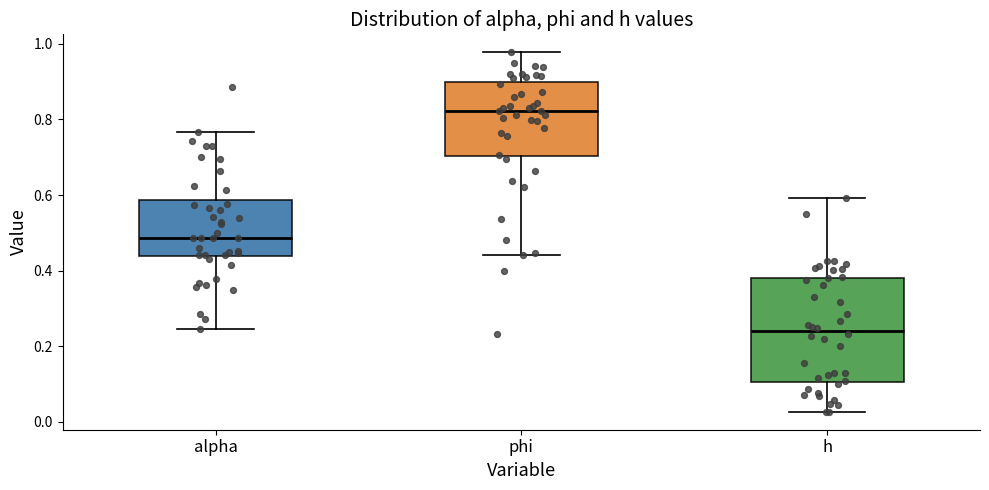

Reading left to right, read every box against the y-axis: the position of its median line, the range the box covers, and the ends of its whiskers. The values are not printed on the chart, so give them approximately, as read against the axis.

alpha: median 0.48, box 0.44 to 0.58, whiskers 0.24 to 0.76
phi: median 0.82, box 0.70 to 0.90, whiskers 0.44 to 0.98
h: median 0.24, box 0.10 to 0.38, whiskers 0.02 to 0.60